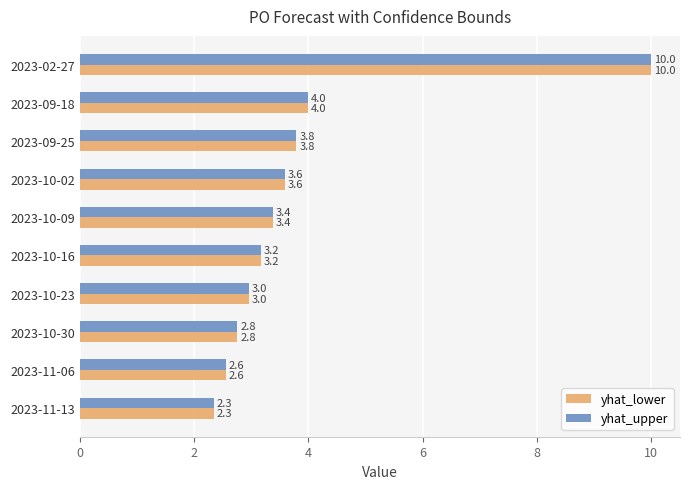

Where is yhat_lower nearest to the value 6?

2023-09-18